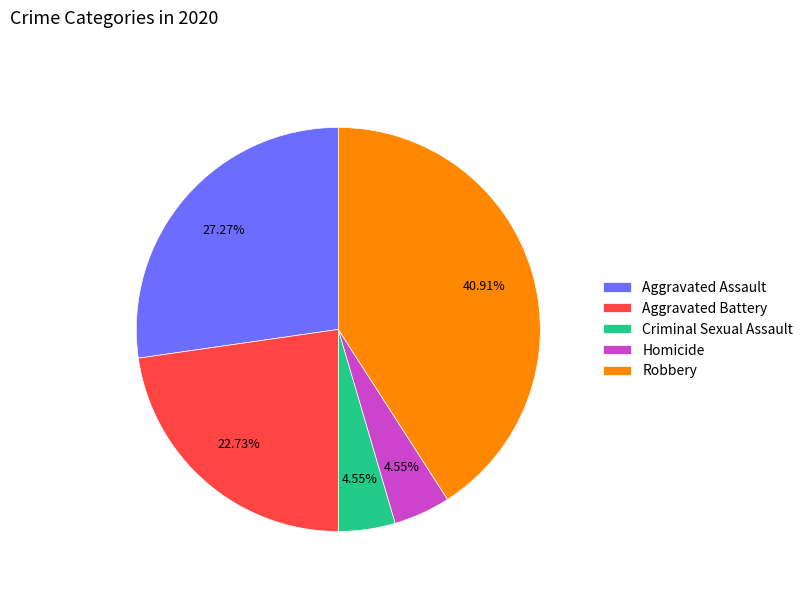

What is the ratio of the value at Aggravated Assault to the value at Homicide?

6.0